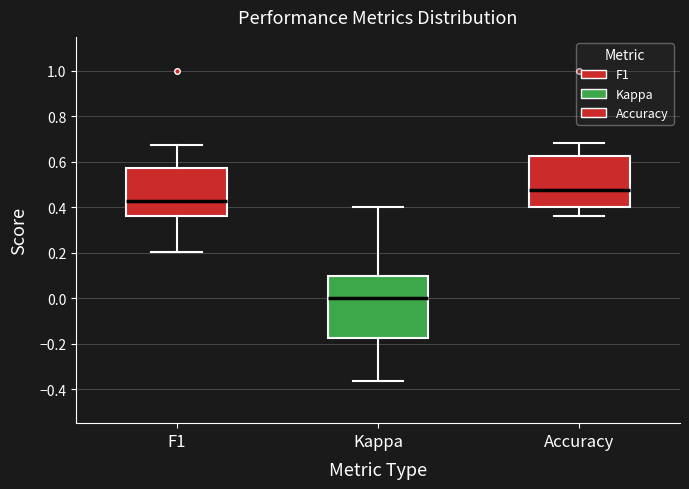

Where is the lower edge of the box for F1 on the y-axis? The values are not printed on the chart, so give them approximately, as read against the axis.

0.36